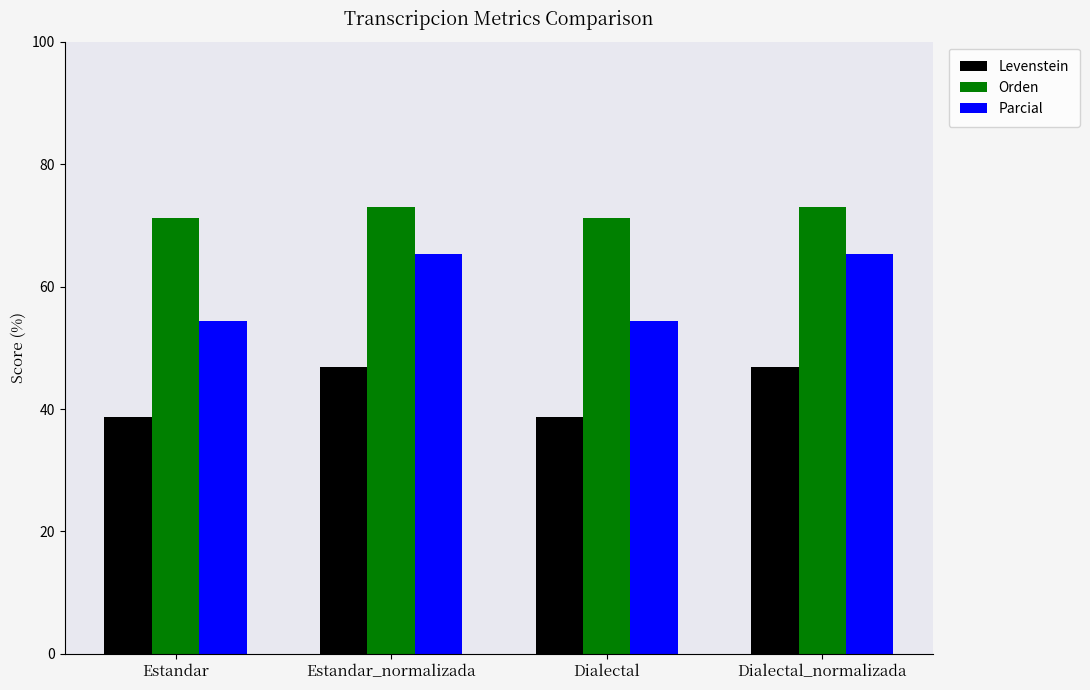

How many bars are there in total?

12